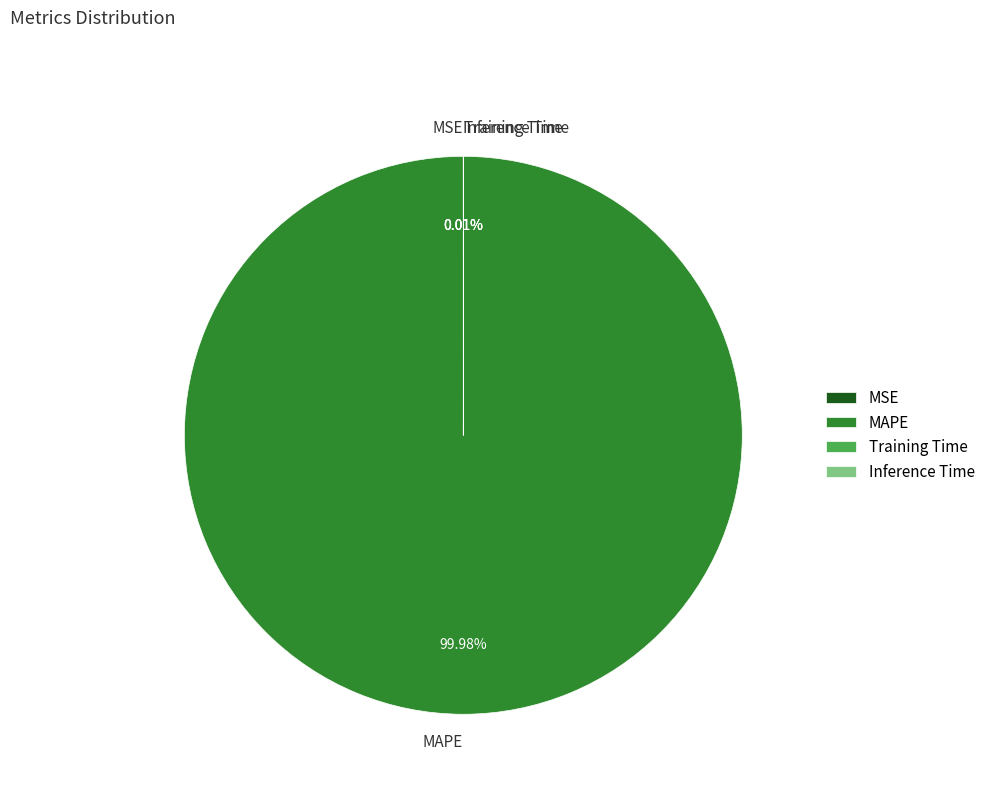

To the nearest percent, what is the average slice percentage?

25%